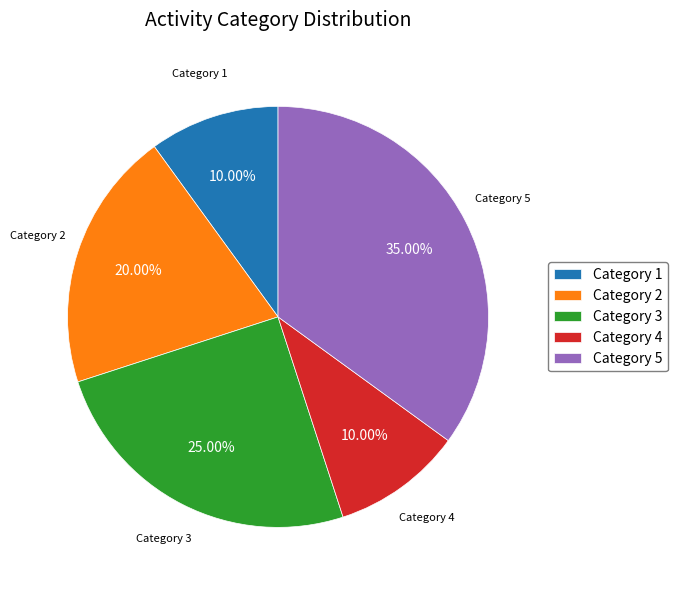

How many slices are in this pie chart?

5